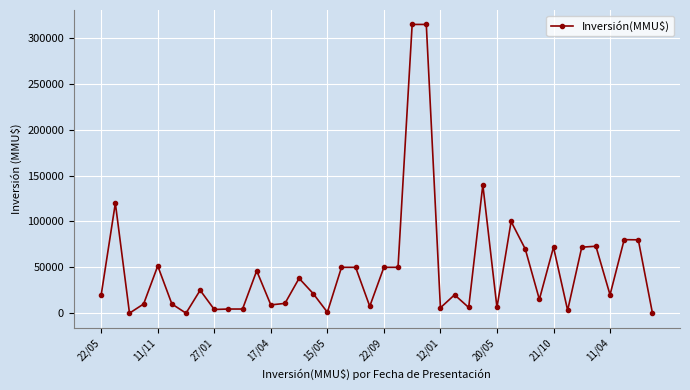

True or false: the data has more than 1 interior local peaks.

True